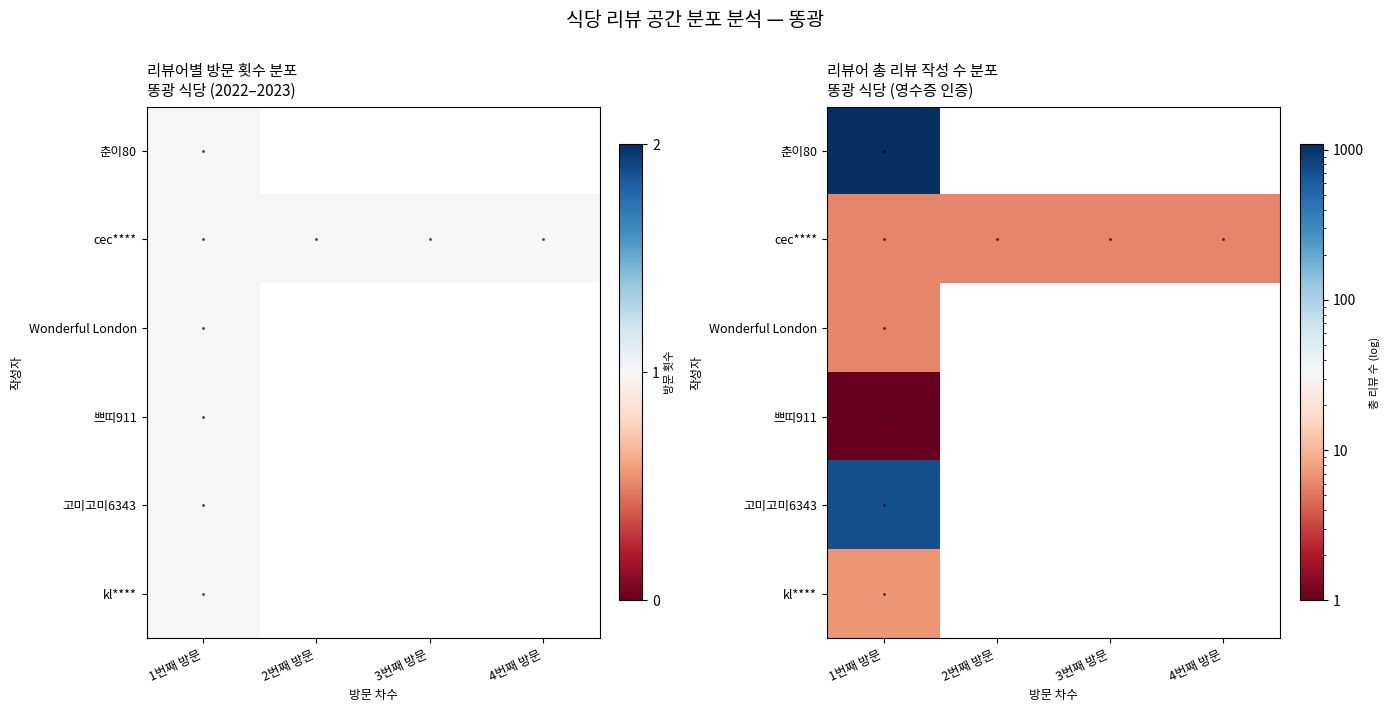

At which category is the sum across all series the highest?

1번째 방문